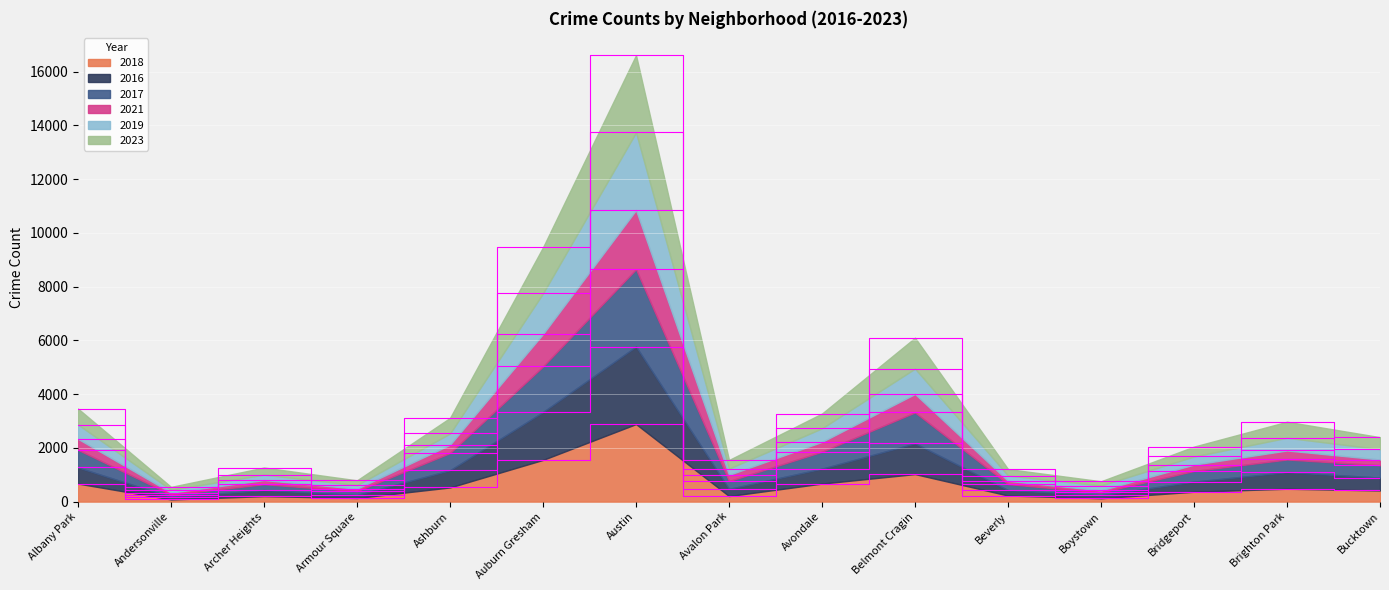

In 2018, how many points are higher than both neighbors (excluding endpoints)?

4